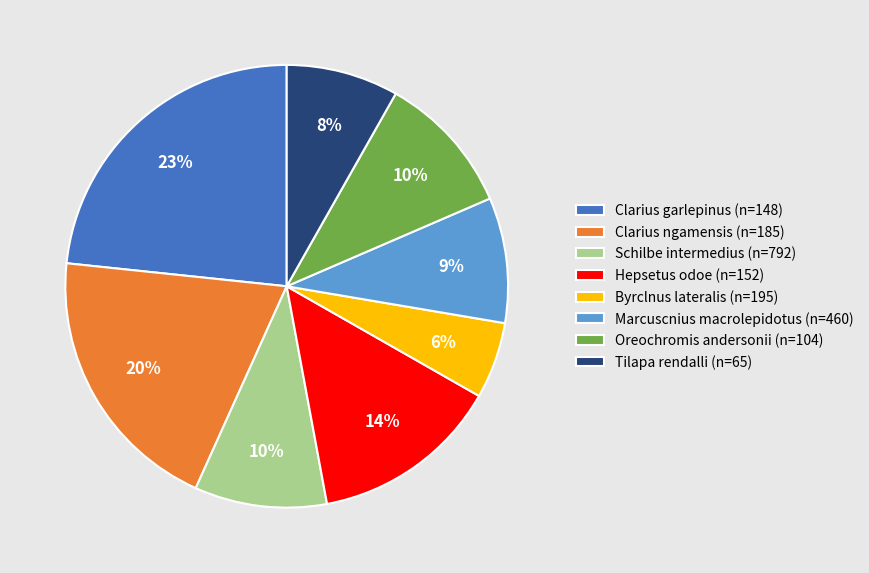

True or false: Byrclnus lateralis (n=195) accounts for 1% of the total.

False